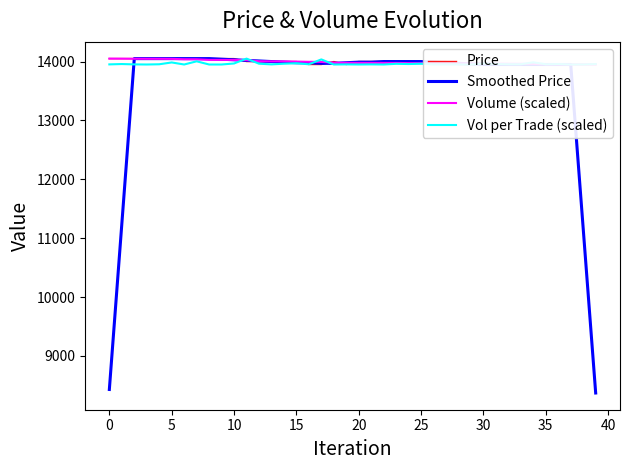

What are all the series names shown in the legend?

Price, Smoothed Price, Volume (scaled), Vol per Trade (scaled)